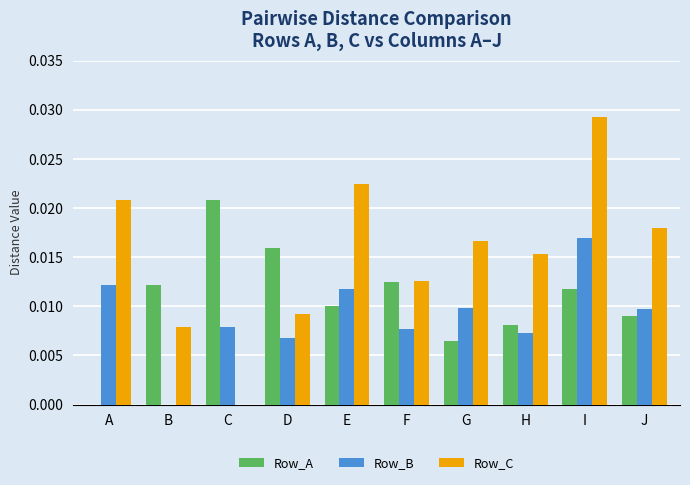

The value of Row_C at D is 0.0. True or false?

True